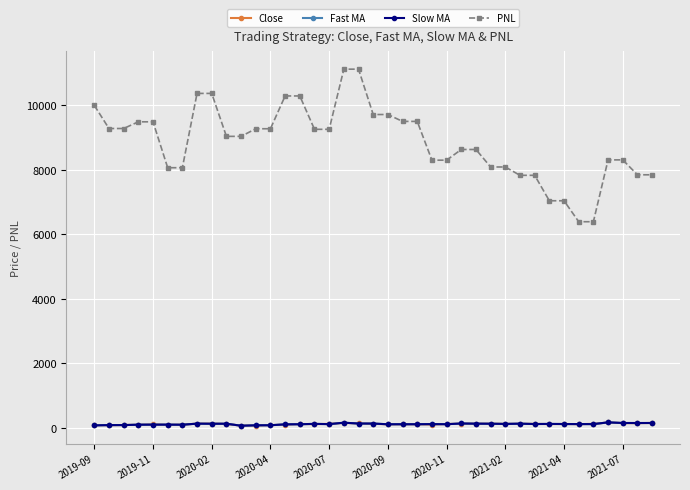

What is the smallest value displayed?

61.4